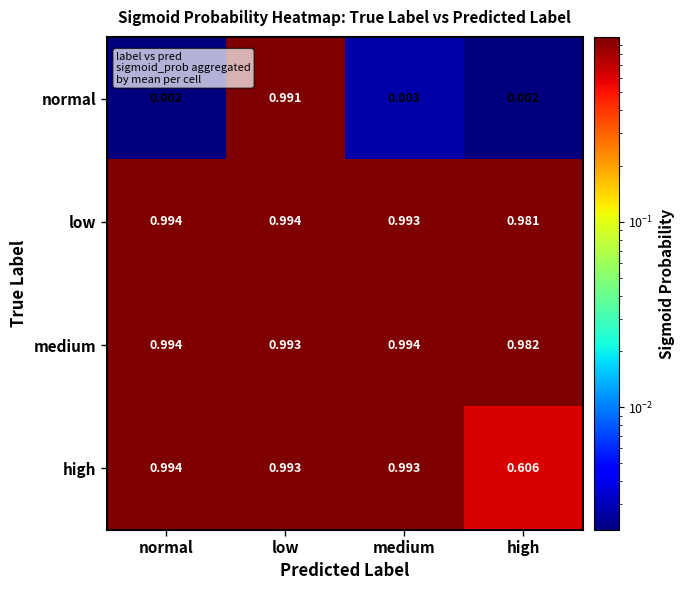

At which label does high reach its peak?

normal